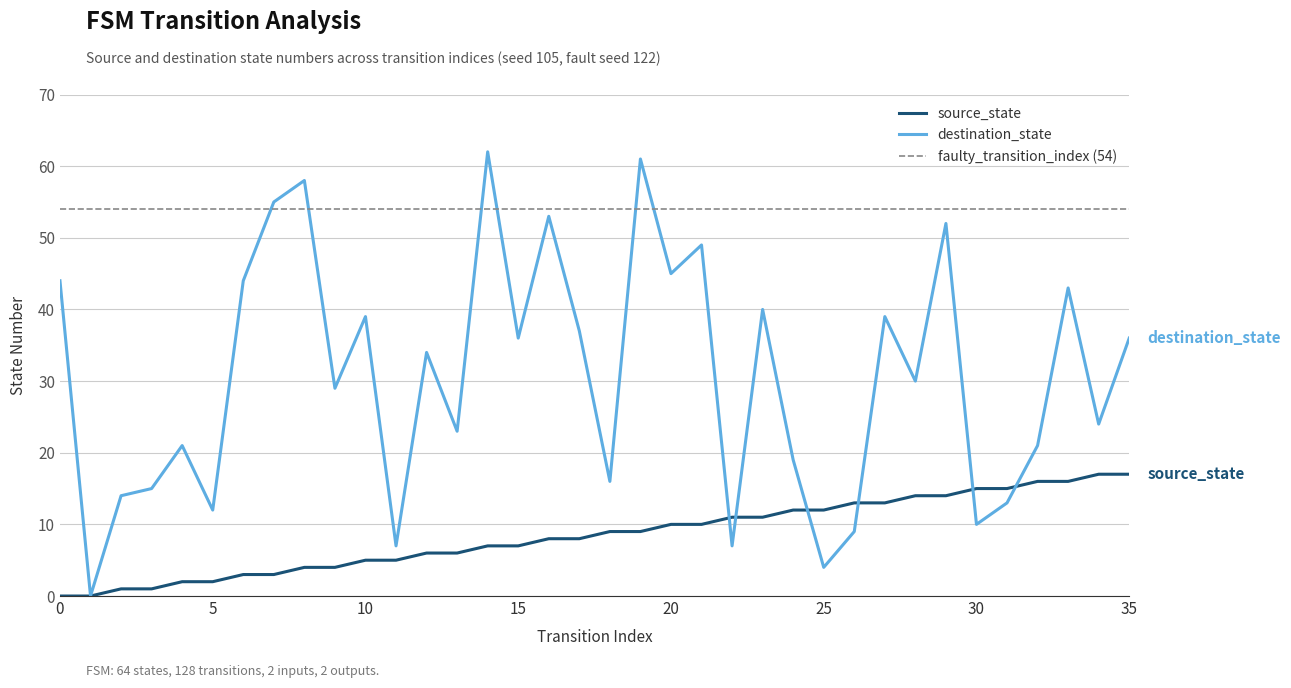

In destination_state, how many points are lower than both neighbors (excluding endpoints)?

13